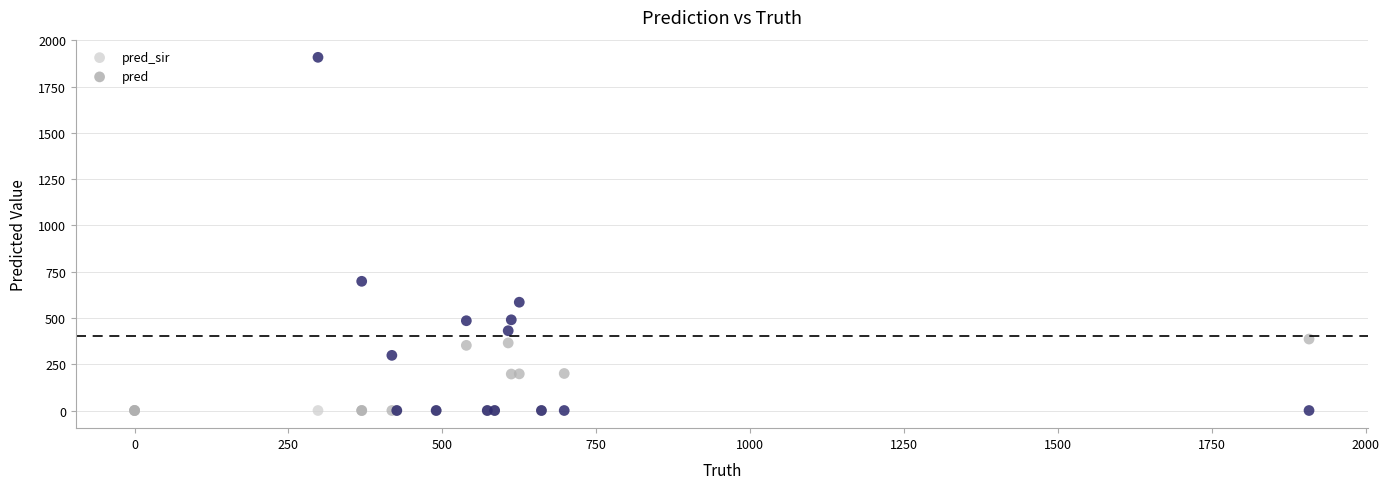

What are all the series names shown in the legend?

pred_sir, pred